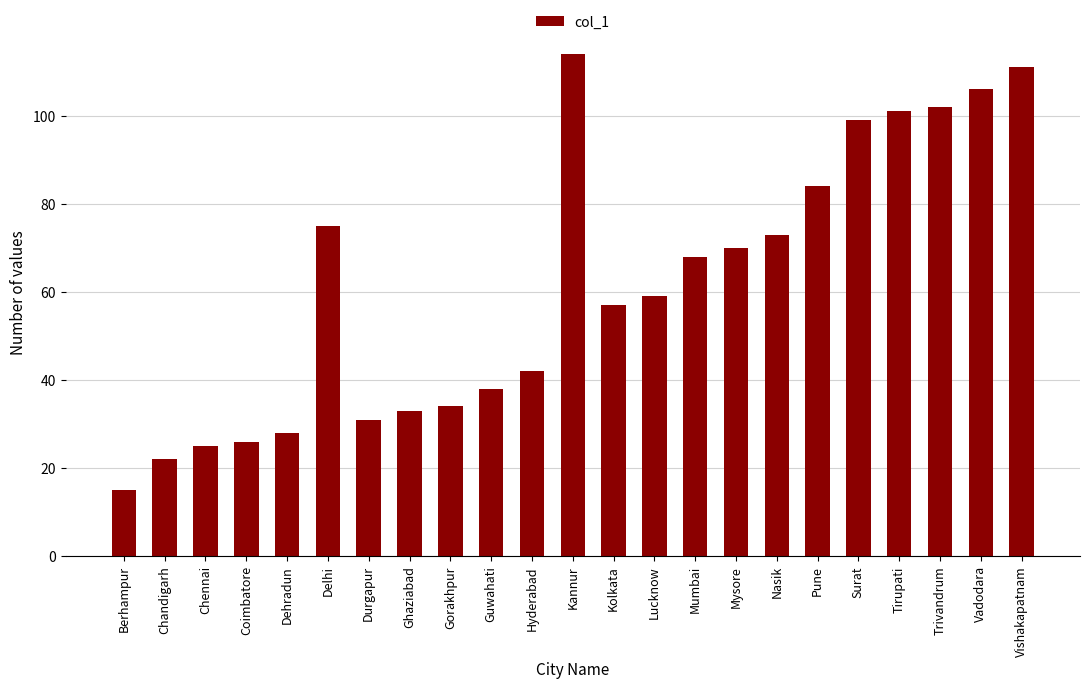

Reading right to left, transcribe all the data shown in this chart.

Vishakapatnam=111	Vadodara=106	Trivandrum=102	Tirupati=101	Surat=99	Pune=84	Nasik=73	Mysore=70	Mumbai=68	Lucknow=59	Kolkata=57	Kannur=114	Hyderabad=42	Guwahati=38	Gorakhpur=34	Ghaziabad=33	Durgapur=31	Delhi=75	Dehradun=28	Coimbatore=26	Chennai=25	Chandigarh=22	Berhampur=15